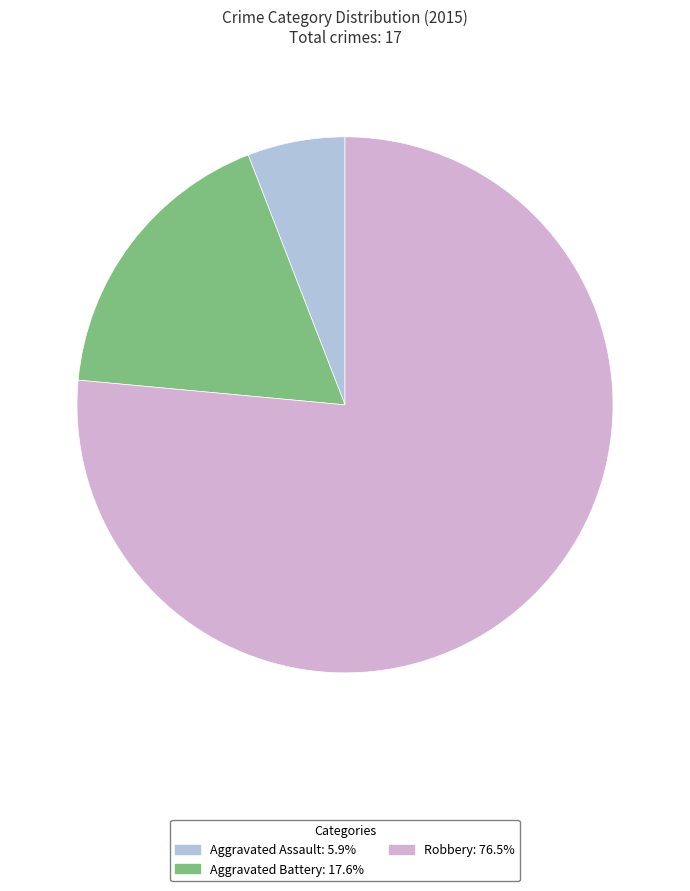

Is there a majority slice in this chart?

Yes